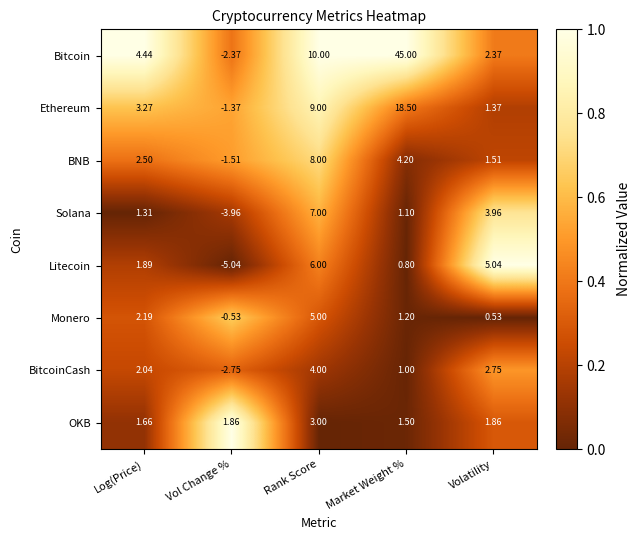

What is the total value across all series at Log(Price)?

19.3